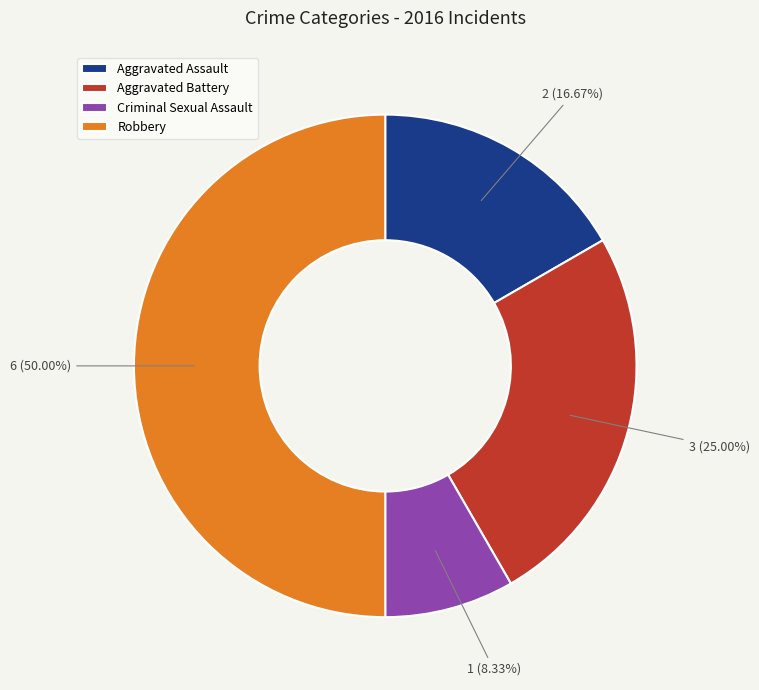

The Criminal Sexual Assault slice represents 14% of the pie. True or false?

False